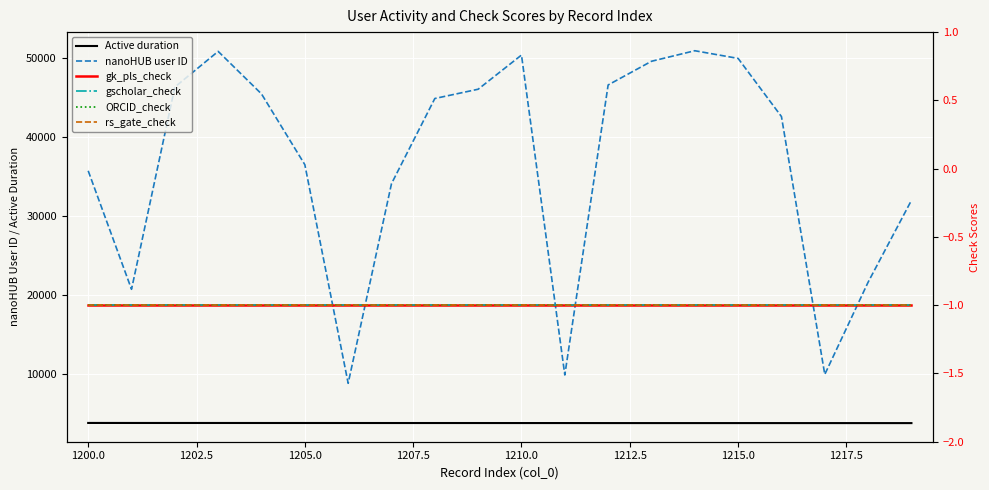

True or false: nanoHUB user ID has a value of 56136 at 1200.0.

False